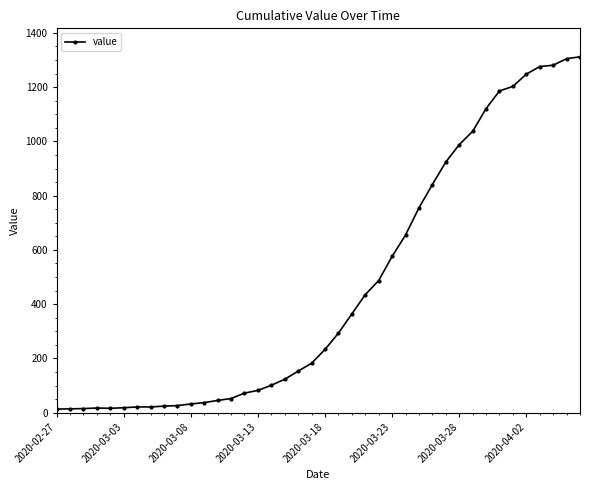

What is the greatest value displayed?

1312